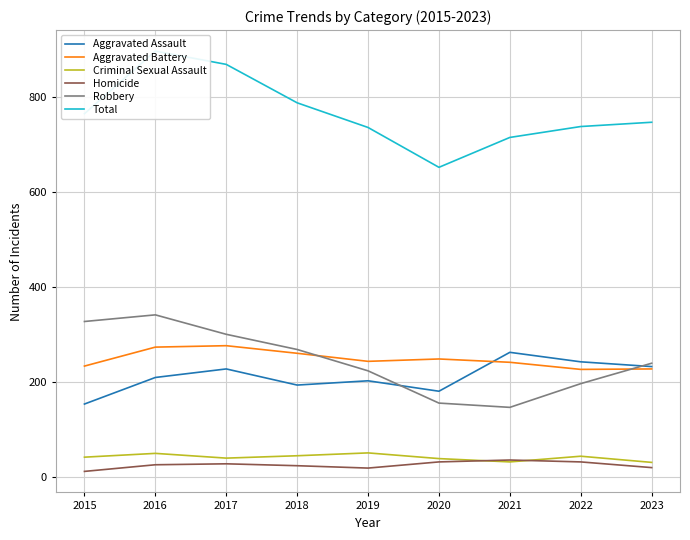

Does the chart display data point markers on the line(s)?

No